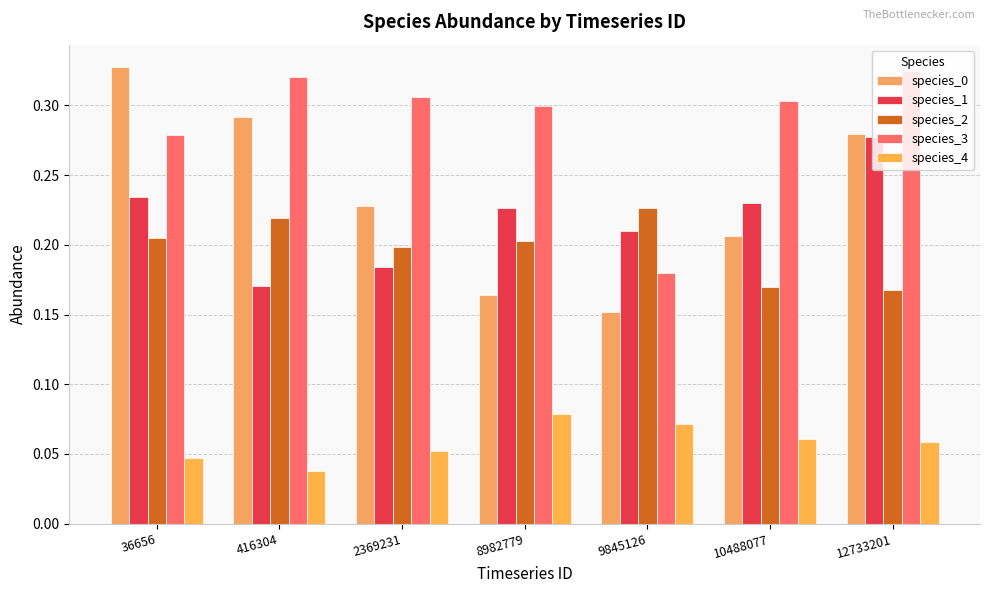

The species_2 series shows 0.3 at 8982779. True or false?

False